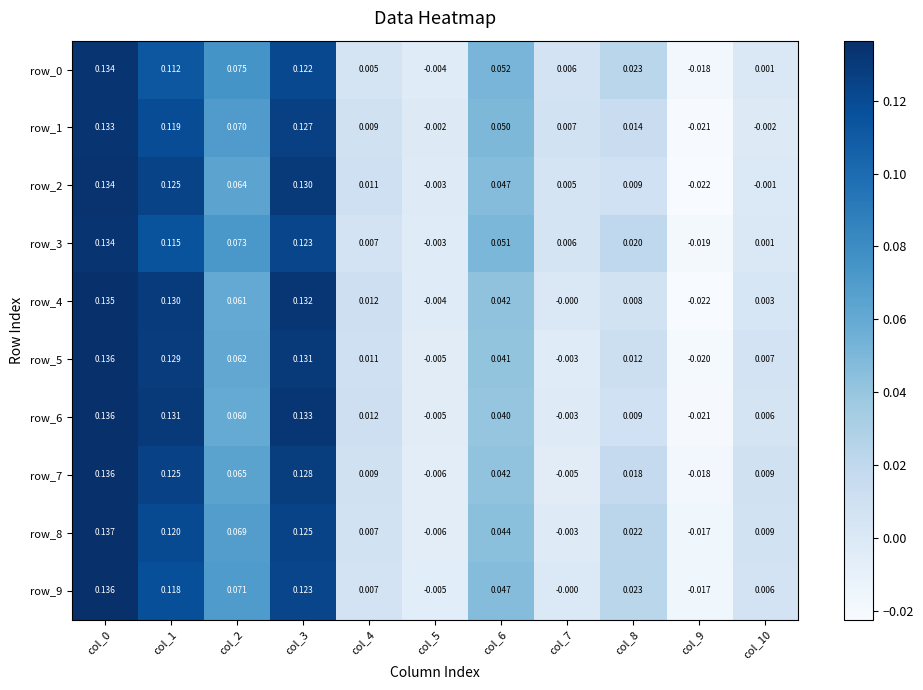

Is the value of row_4 at col_5 greater than the value of row_6 at col_7?

No